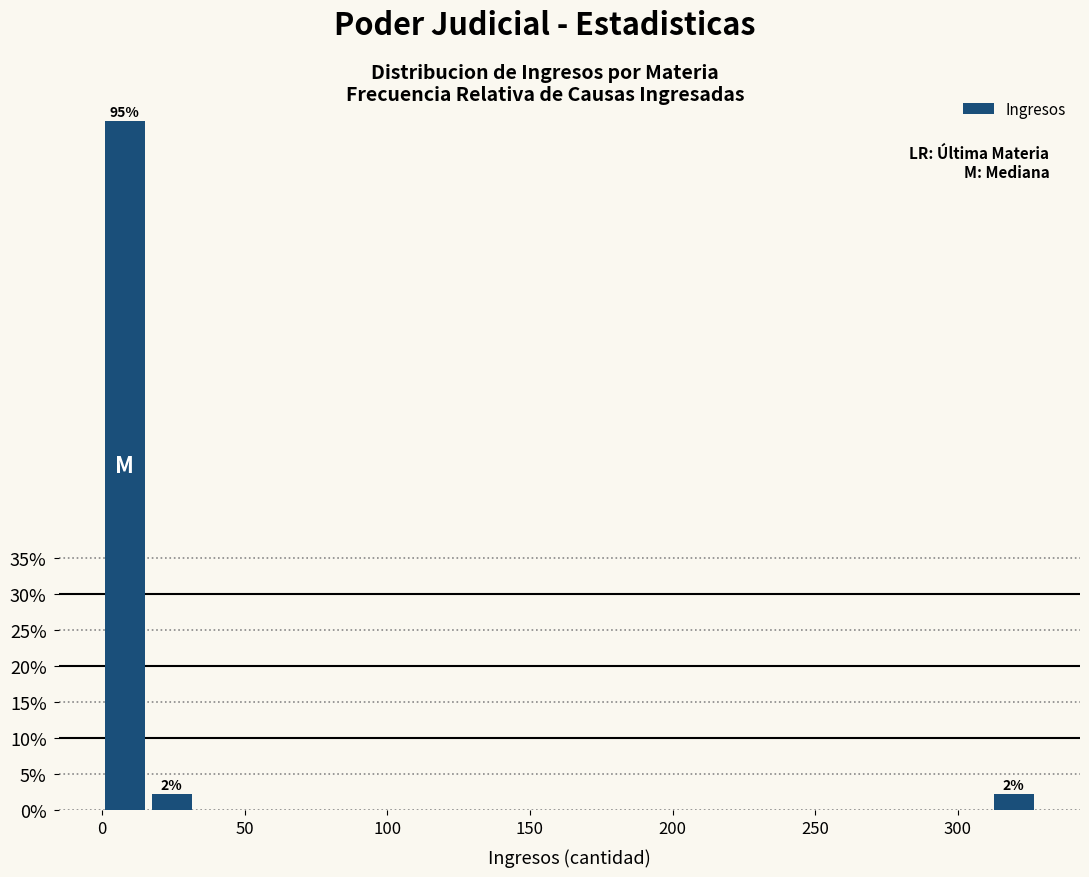

Read against the x-axis, roughly where is the centre of the tallest bar?

10